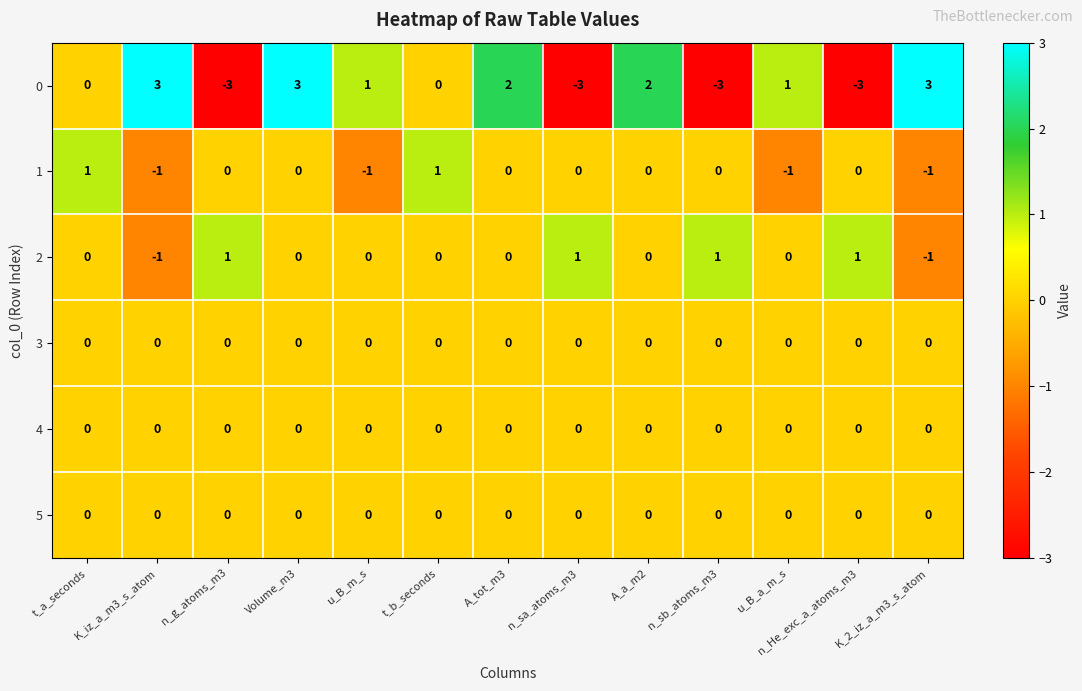

Which series has the largest total across all categories?

0